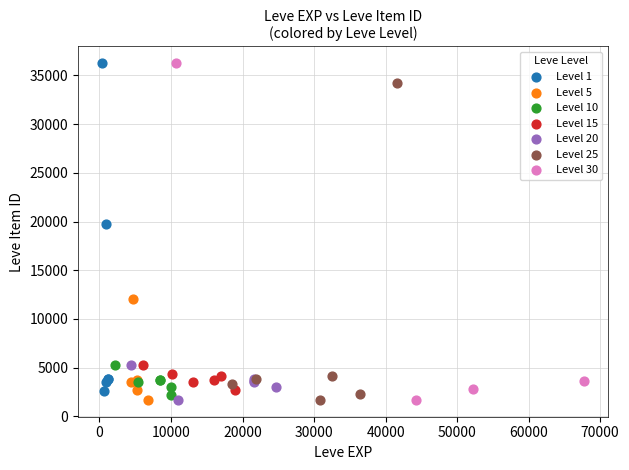

What are all the series names shown in the legend?

Level 1, Level 5, Level 10, Level 15, Level 20, Level 25, Level 30